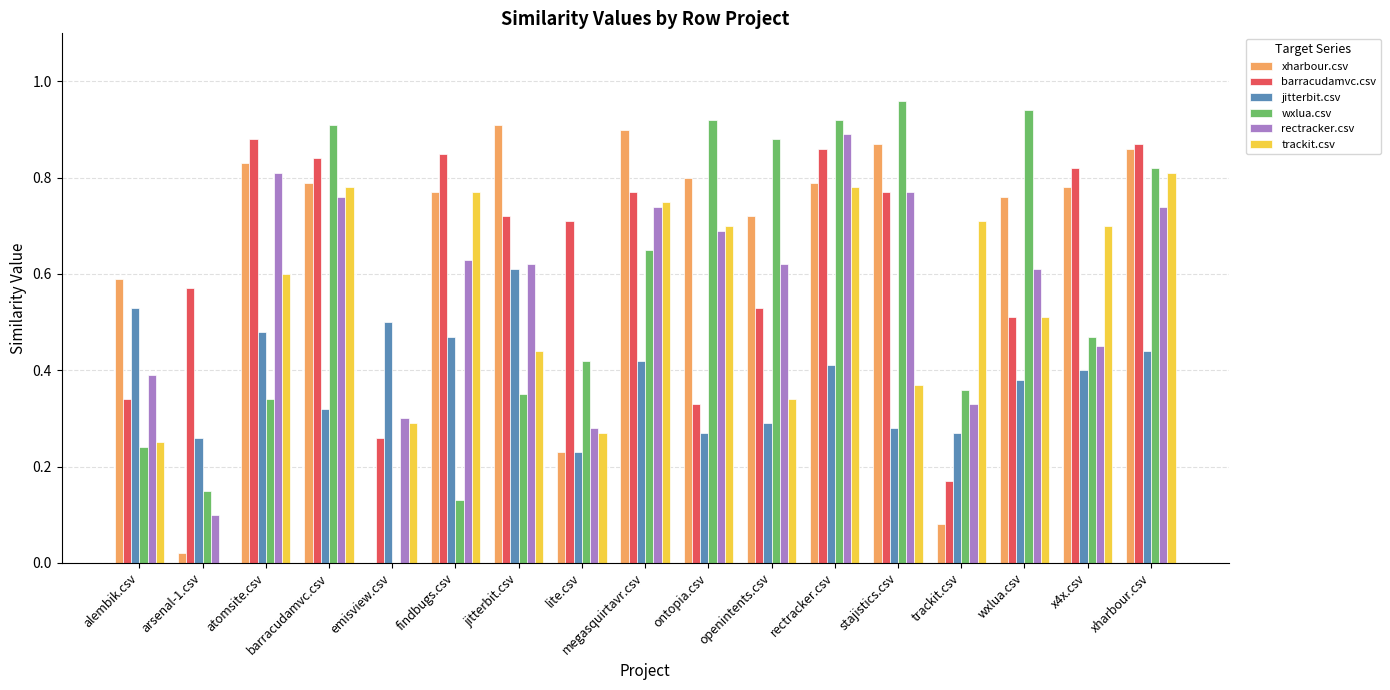

At which label is rectracker.csv closest to 0?

arsenal-1.csv